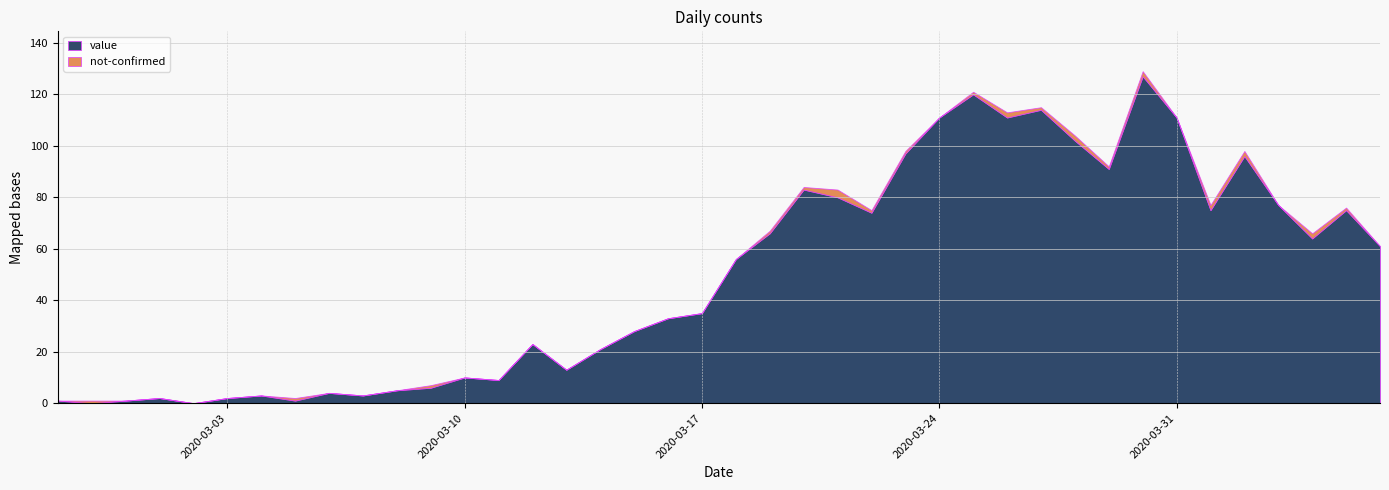

True or false: not-confirmed has a value of 0 at 2020-03-08.

True